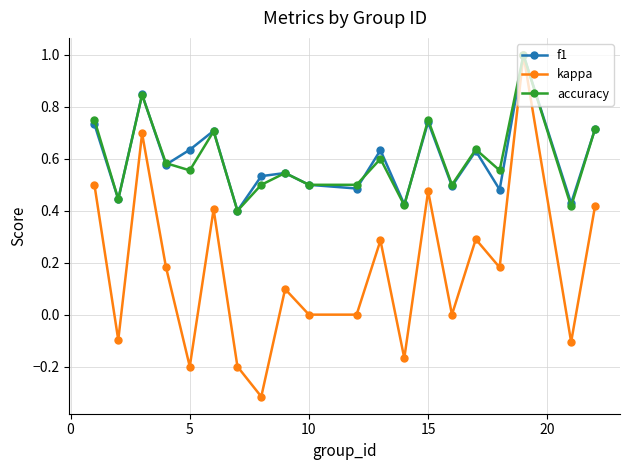

What is the maximum value shown in the chart?

1.0